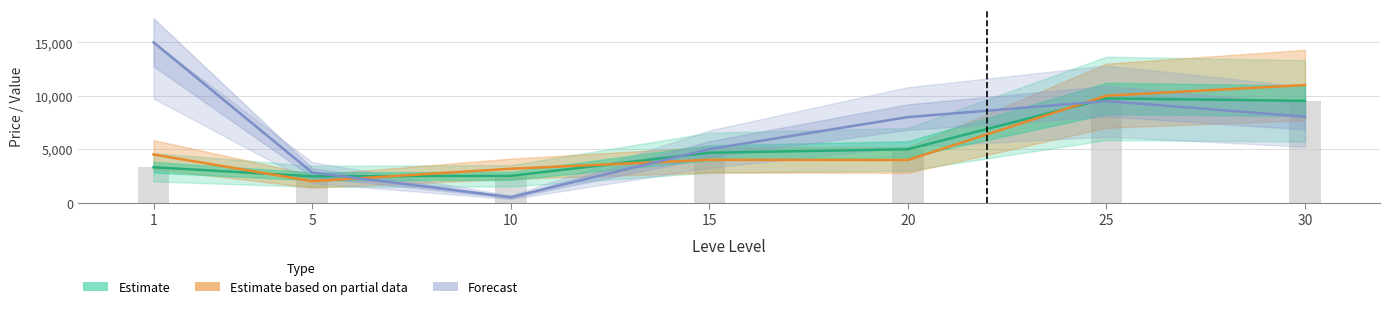

What is the sum of the Estimate based on partial data values at 25 and 10?

13167.7